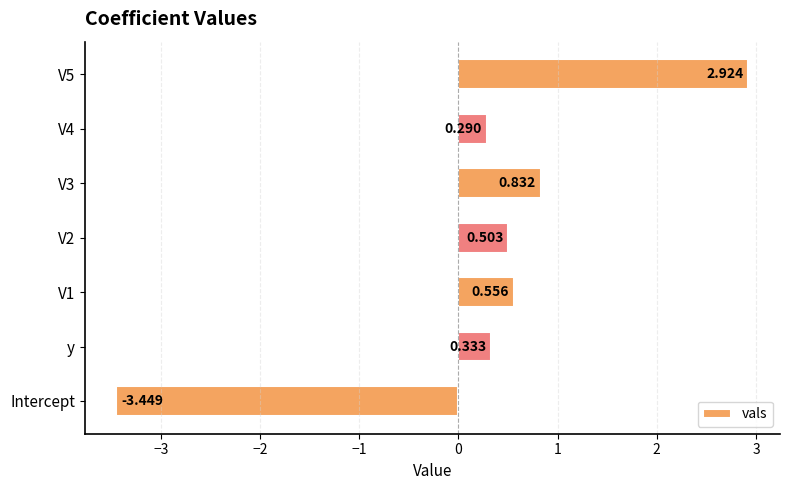

Where is the data nearest to the value 0?

V4